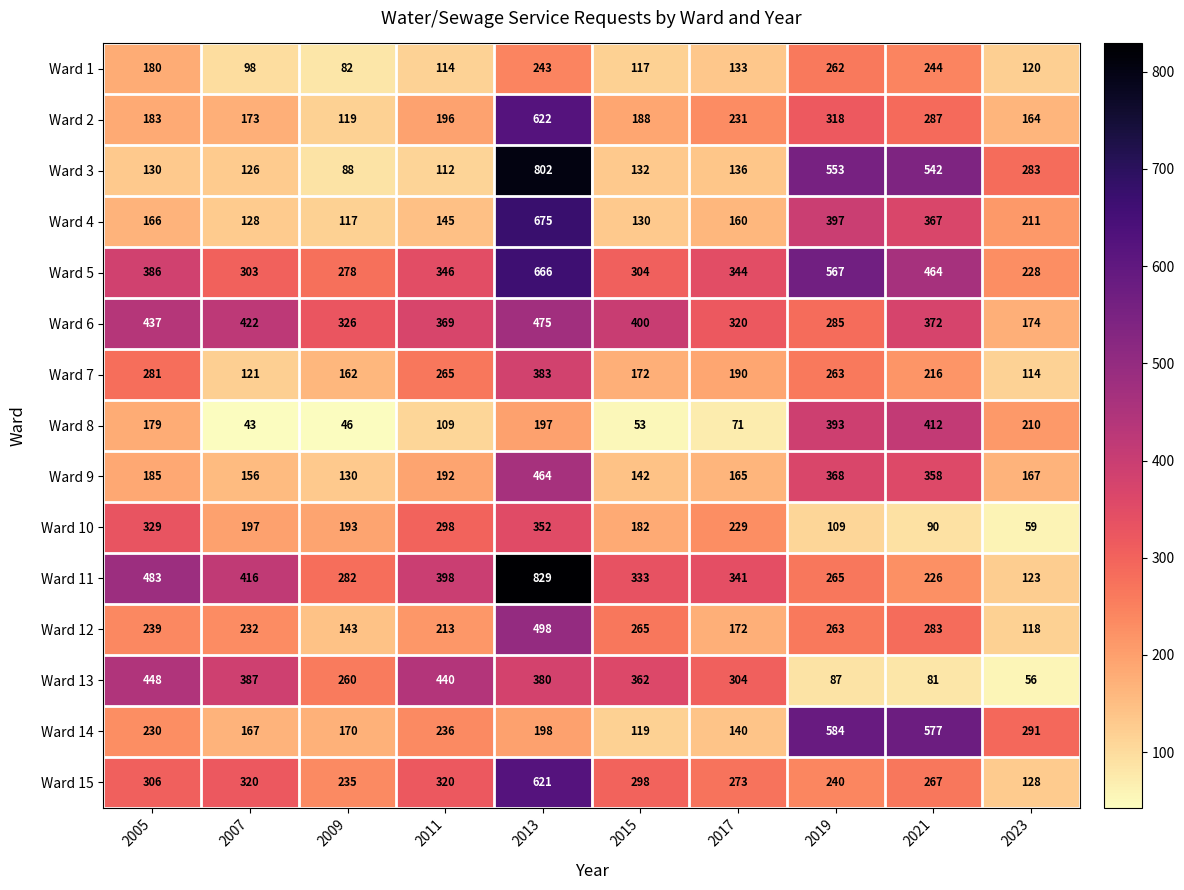

True or false: Ward 11 has a value of 167 at 2019.

False